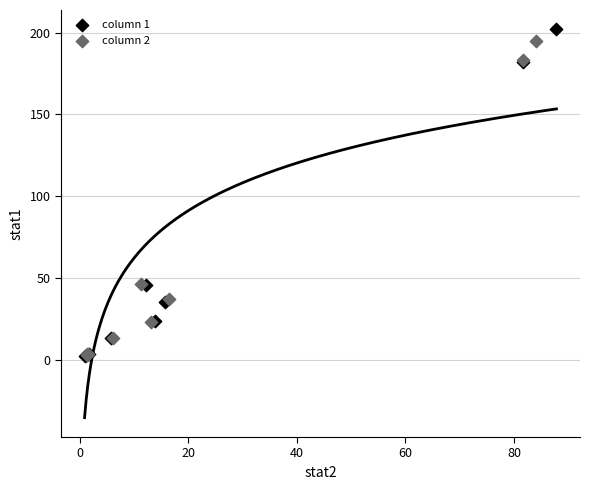

What are all the series names shown in the legend?

column 1, column 2